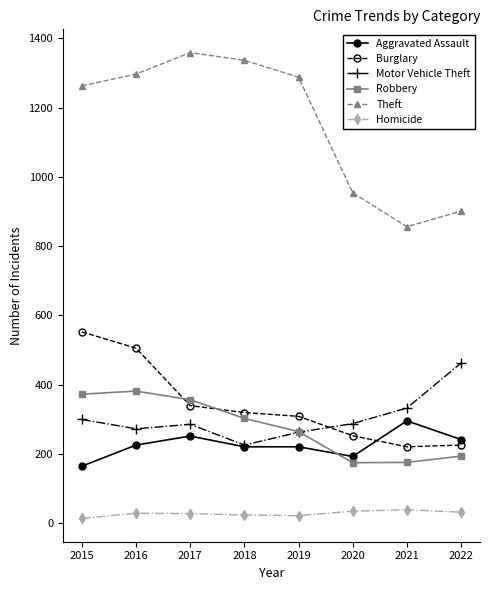

True or false: Theft and Burglary cross at least once.

False